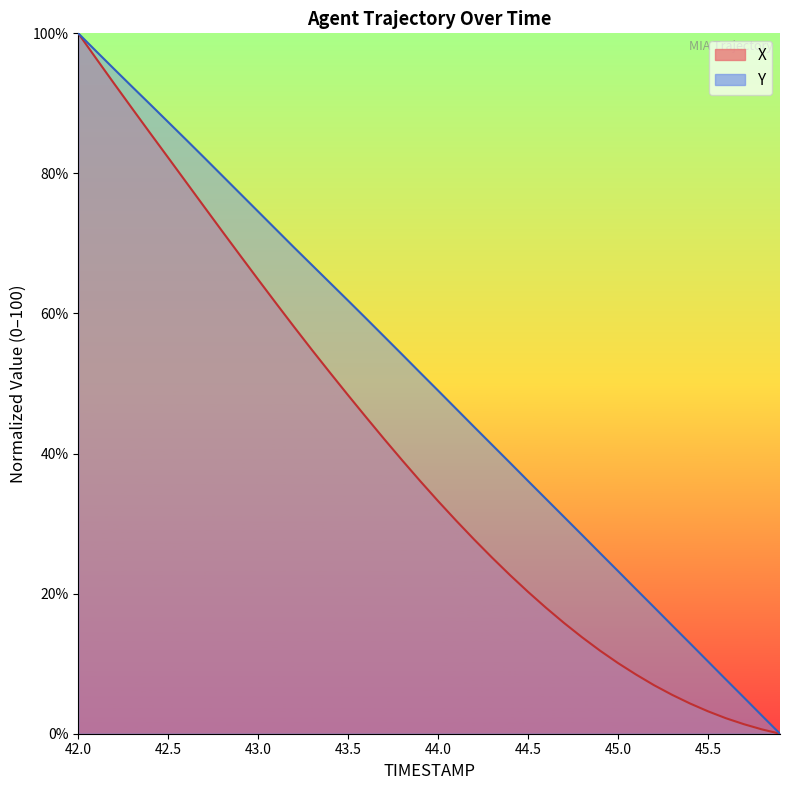

How many values in the Y series are below 51?

20